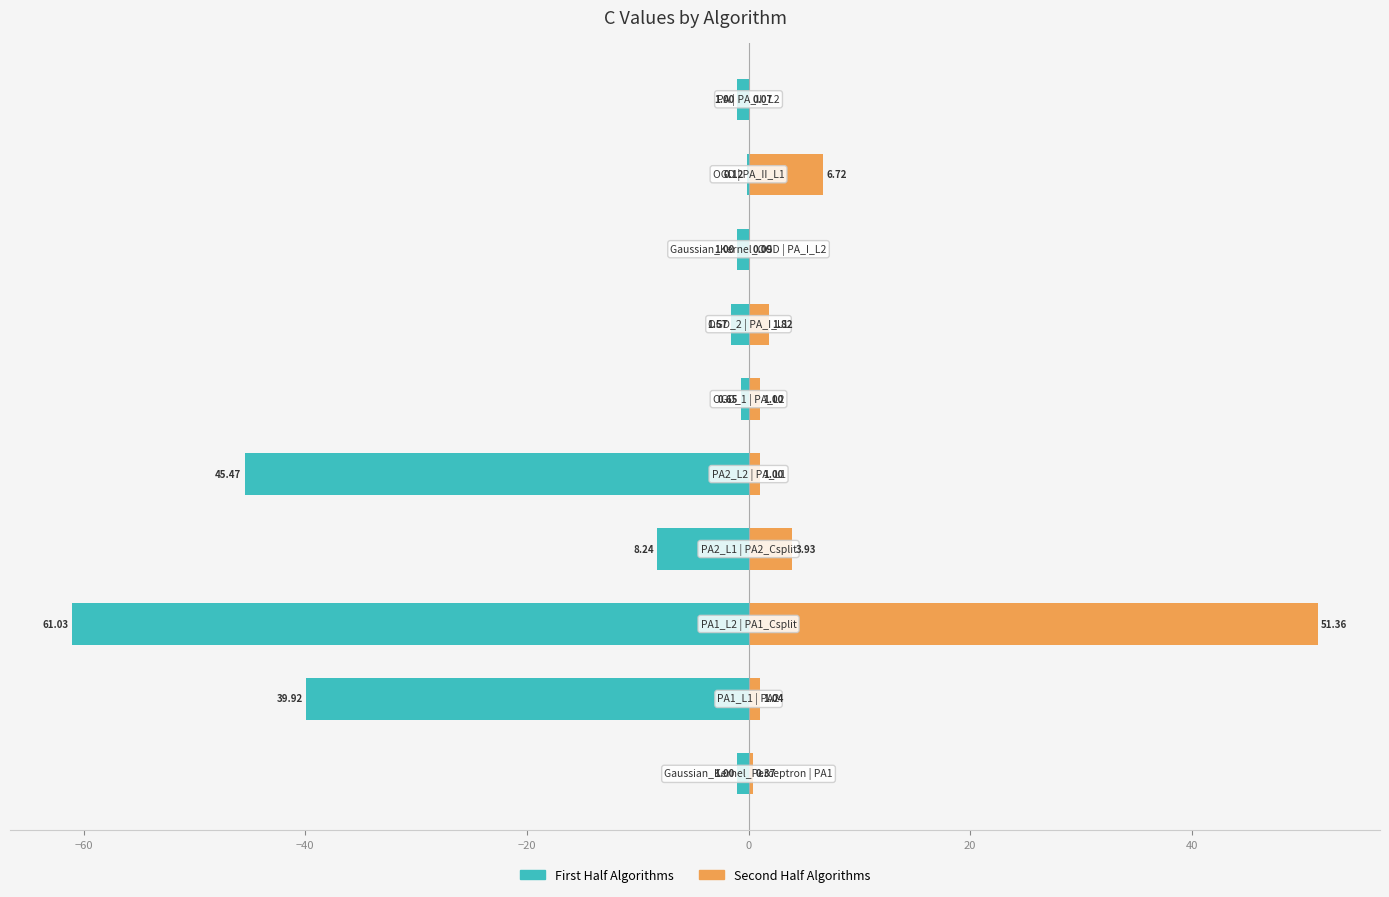

What is the greatest value displayed?

51.4